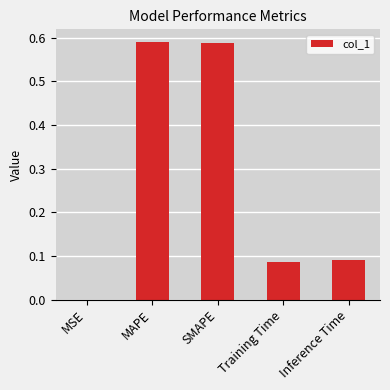

Are the bars grouped side by side (vs. stacked)?

No